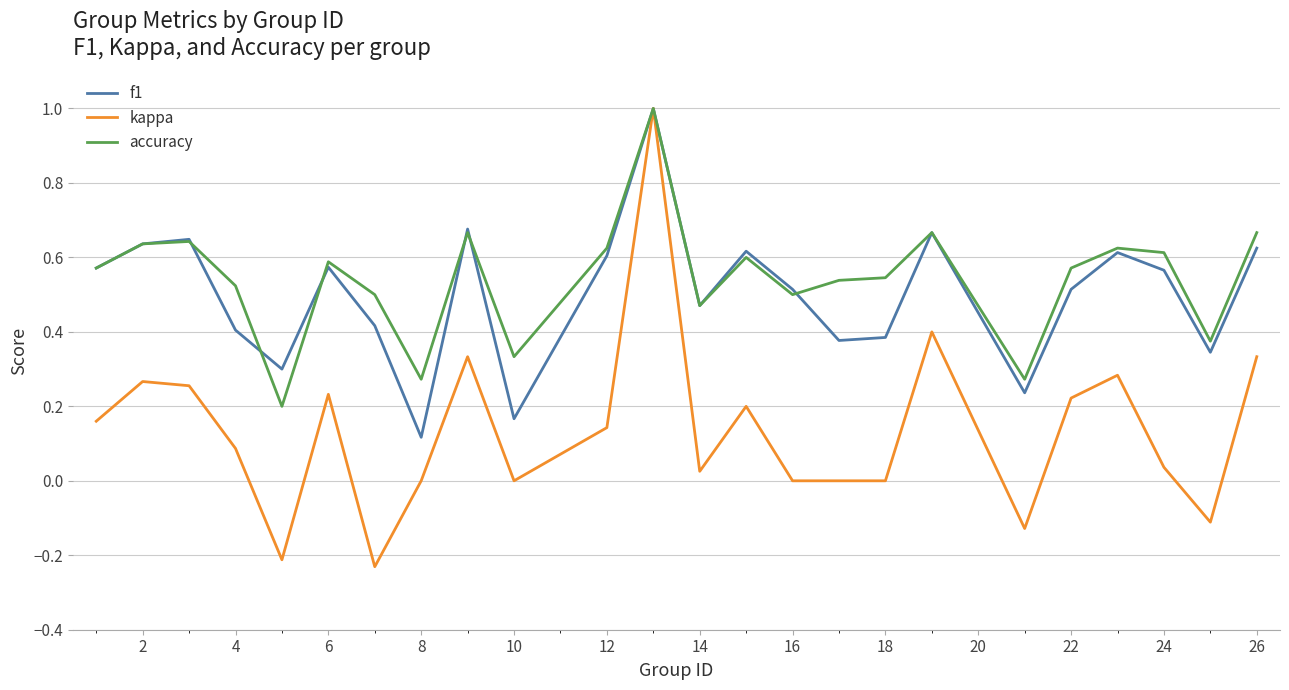

What is the maximum value shown in the chart?

1.0